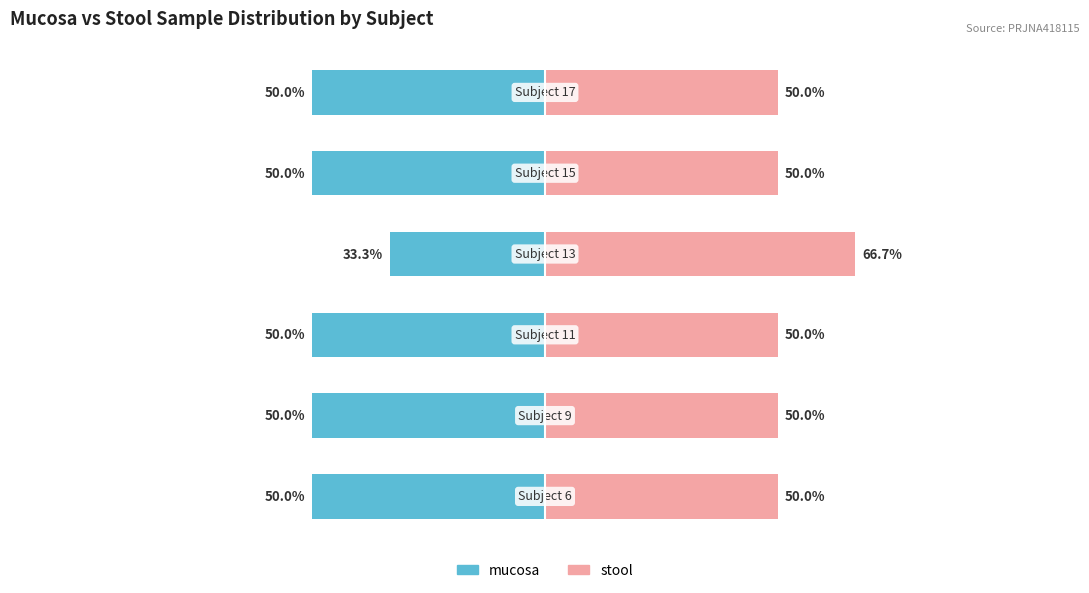

How many groups of bars are there?

6